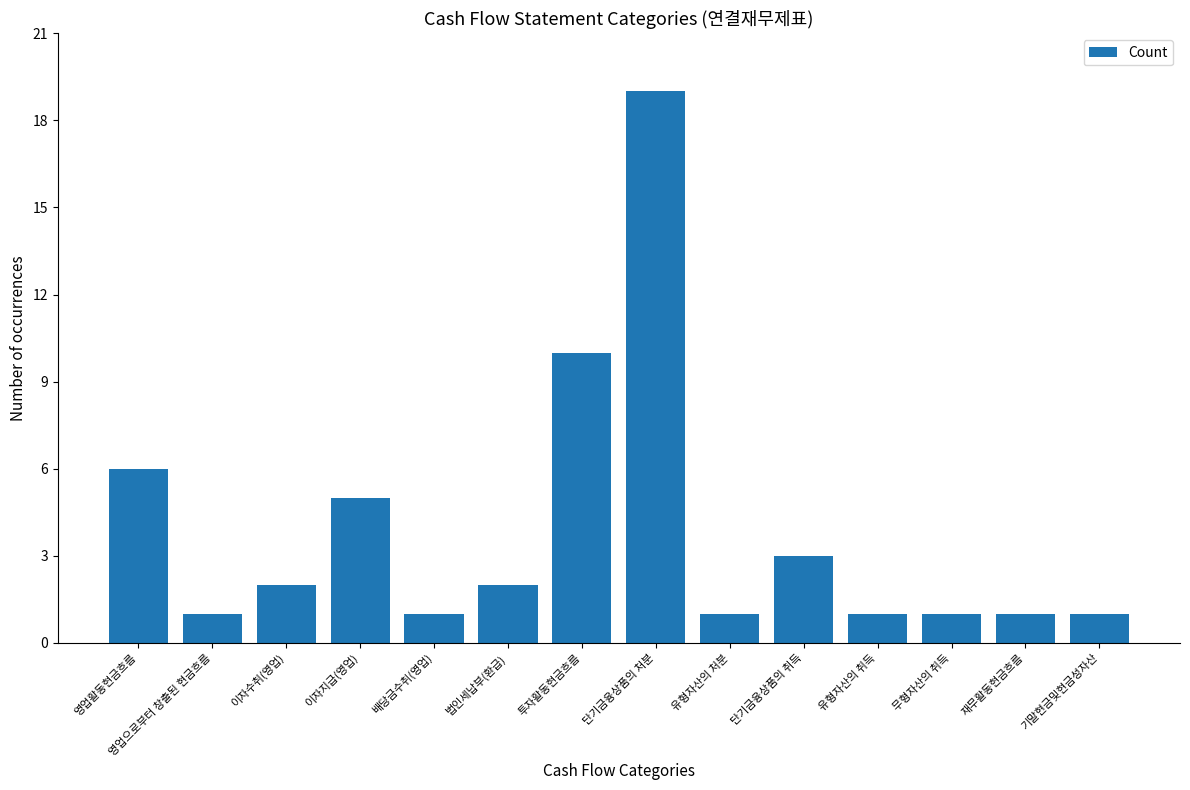

Reading right to left, transcribe all the data shown in this chart.

기말현금및현금성자산=1	재무활동현금흐름=1	무형자산의 취득=1	유형자산의 취득=1	단기금융상품의 취득=3	유형자산의 처분=1	단기금융상품의 처분=19	투자활동현금흐름=10	법인세납부(환급)=2	배당금수취(영업)=1	이자지급(영업)=5	이자수취(영업)=2	영업으로부터 창출된 현금흐름=1	영업활동현금흐름=6